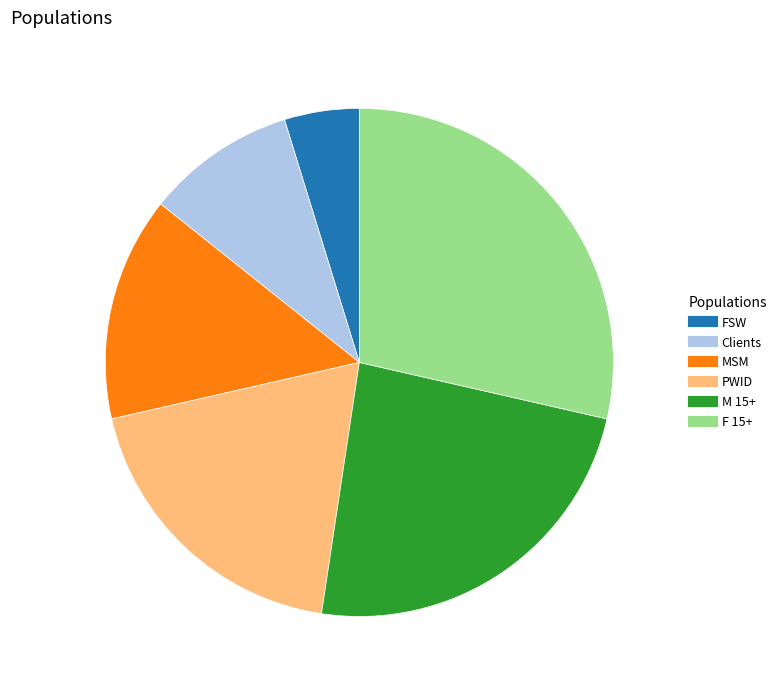

Is it true that FSW is 20% of the pie?

False